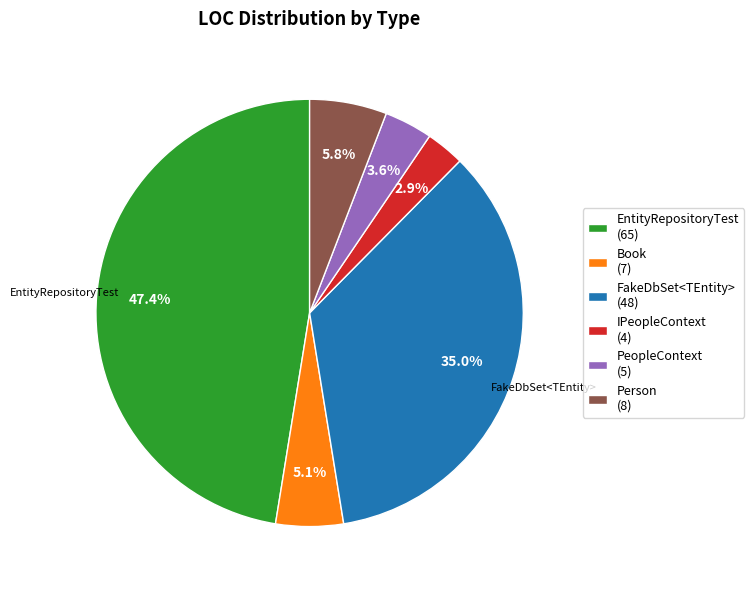

What percentage is the IPeopleContext slice, to the nearest percent?

3%